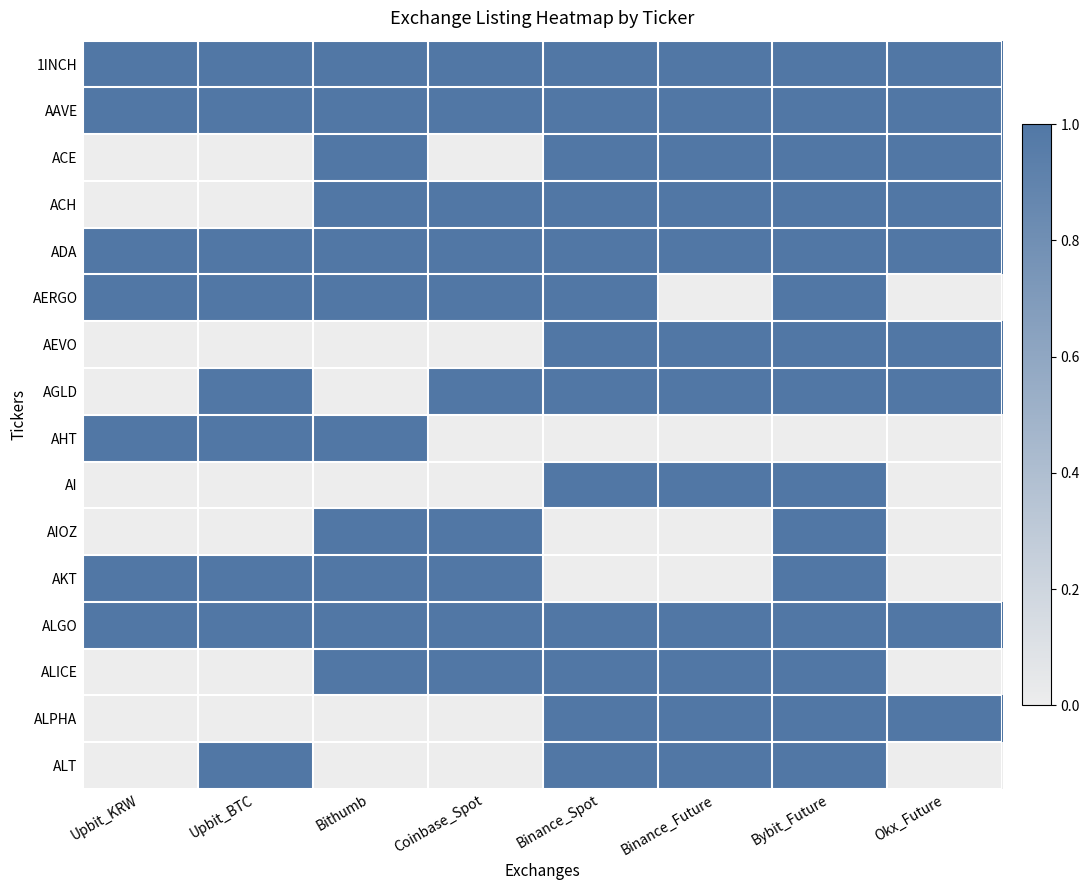

Reading left to right, extract all data points from this chart.

1INCH: Upbit_KRW=1	Upbit_BTC=1	Bithumb=1	Coinbase_Spot=1	Binance_Spot=1	Binance_Future=1	Bybit_Future=1	Okx_Future=1
AAVE: Upbit_KRW=1	Upbit_BTC=1	Bithumb=1	Coinbase_Spot=1	Binance_Spot=1	Binance_Future=1	Bybit_Future=1	Okx_Future=1
ACE: Upbit_KRW=0	Upbit_BTC=0	Bithumb=1	Coinbase_Spot=0	Binance_Spot=1	Binance_Future=1	Bybit_Future=1	Okx_Future=1
ACH: Upbit_KRW=0	Upbit_BTC=0	Bithumb=1	Coinbase_Spot=1	Binance_Spot=1	Binance_Future=1	Bybit_Future=1	Okx_Future=1
ADA: Upbit_KRW=1	Upbit_BTC=1	Bithumb=1	Coinbase_Spot=1	Binance_Spot=1	Binance_Future=1	Bybit_Future=1	Okx_Future=1
AERGO: Upbit_KRW=1	Upbit_BTC=1	Bithumb=1	Coinbase_Spot=1	Binance_Spot=1	Binance_Future=0	Bybit_Future=1	Okx_Future=0
AEVO: Upbit_KRW=0	Upbit_BTC=0	Bithumb=0	Coinbase_Spot=0	Binance_Spot=1	Binance_Future=1	Bybit_Future=1	Okx_Future=1
AGLD: Upbit_KRW=0	Upbit_BTC=1	Bithumb=0	Coinbase_Spot=1	Binance_Spot=1	Binance_Future=1	Bybit_Future=1	Okx_Future=1
AHT: Upbit_KRW=1	Upbit_BTC=1	Bithumb=1	Coinbase_Spot=0	Binance_Spot=0	Binance_Future=0	Bybit_Future=0	Okx_Future=0
AI: Upbit_KRW=0	Upbit_BTC=0	Bithumb=0	Coinbase_Spot=0	Binance_Spot=1	Binance_Future=1	Bybit_Future=1	Okx_Future=0
AIOZ: Upbit_KRW=0	Upbit_BTC=0	Bithumb=1	Coinbase_Spot=1	Binance_Spot=0	Binance_Future=0	Bybit_Future=1	Okx_Future=0
AKT: Upbit_KRW=1	Upbit_BTC=1	Bithumb=1	Coinbase_Spot=1	Binance_Spot=0	Binance_Future=0	Bybit_Future=1	Okx_Future=0
ALGO: Upbit_KRW=1	Upbit_BTC=1	Bithumb=1	Coinbase_Spot=1	Binance_Spot=1	Binance_Future=1	Bybit_Future=1	Okx_Future=1
ALICE: Upbit_KRW=0	Upbit_BTC=0	Bithumb=1	Coinbase_Spot=1	Binance_Spot=1	Binance_Future=1	Bybit_Future=1	Okx_Future=0
ALPHA: Upbit_KRW=0	Upbit_BTC=0	Bithumb=0	Coinbase_Spot=0	Binance_Spot=1	Binance_Future=1	Bybit_Future=1	Okx_Future=1
ALT: Upbit_KRW=0	Upbit_BTC=1	Bithumb=0	Coinbase_Spot=0	Binance_Spot=1	Binance_Future=1	Bybit_Future=1	Okx_Future=0